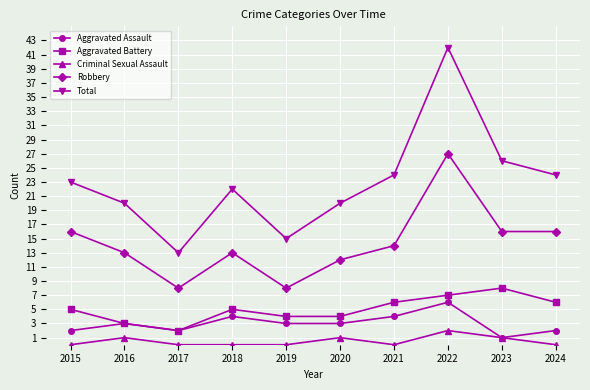

At how many categories does at least one series exceed 32?

1